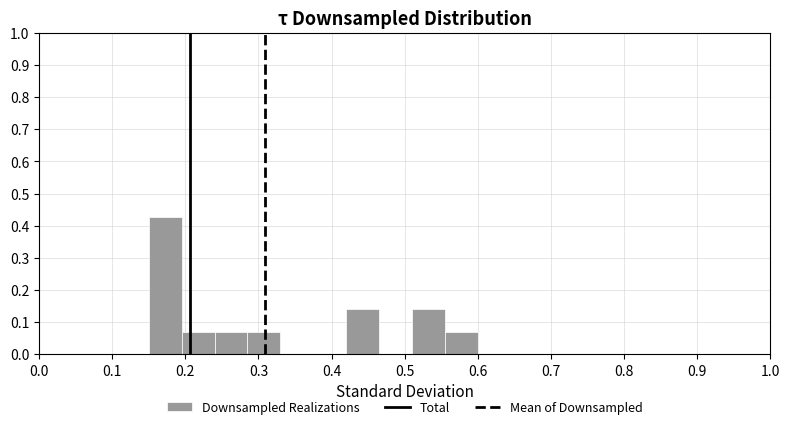

Reading left to right, transcribe this chart: for each bar, give the range it covers on the x-axis and its height. Neither the bar edges nor the heights are printed on the chart, so give them approximately, as read against the axes.

0.150 to 0.195: 0.43
0.195 to 0.240: 0.07
0.240 to 0.285: 0.07
0.285 to 0.330: 0.07
0.330 to 0.375: 0
0.375 to 0.420: 0
0.420 to 0.465: 0.14
0.465 to 0.510: 0
0.510 to 0.555: 0.14
0.555 to 0.600: 0.07